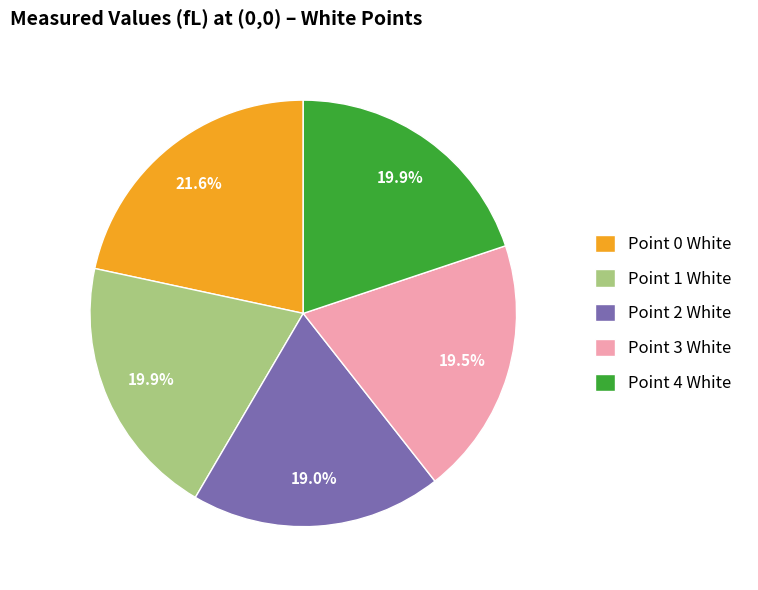

Which category has the smallest portion of the pie?

Point 2 White